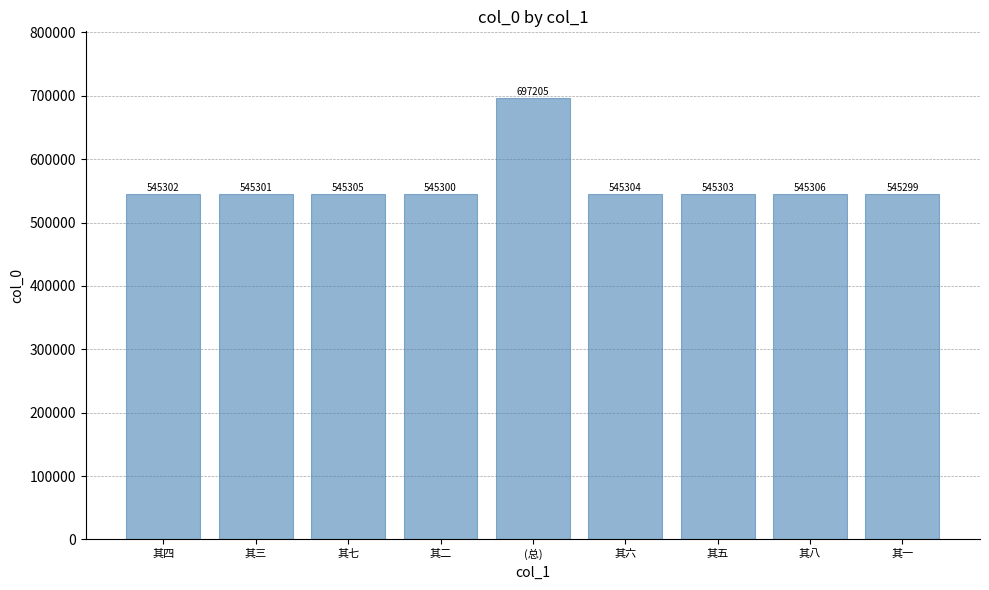

What is the change in value from 其六 to 其八?

+2